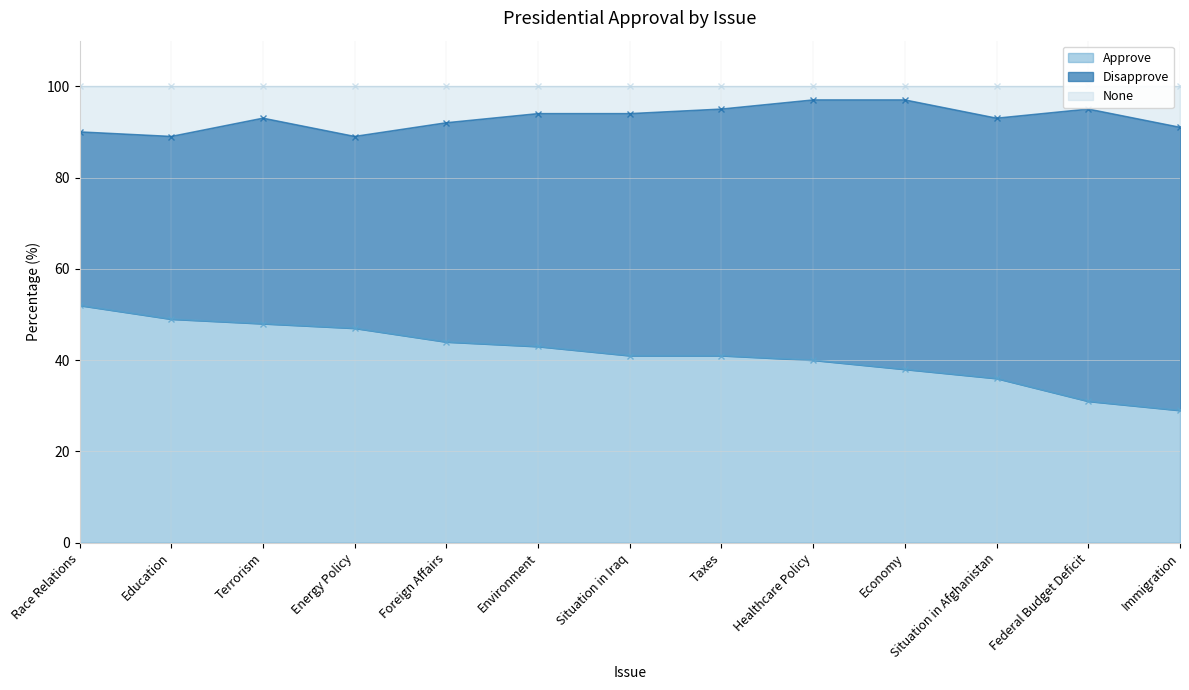

At which category does the chart reach its peak across all series?

Healthcare Policy